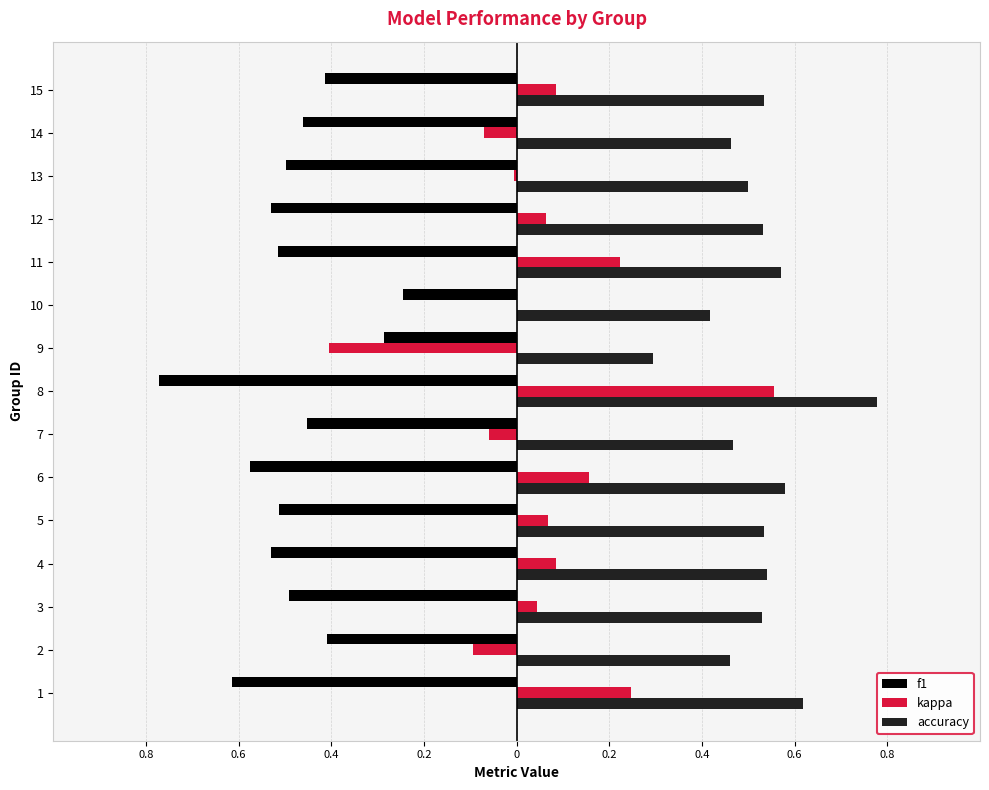

How many bars are there in total?

45